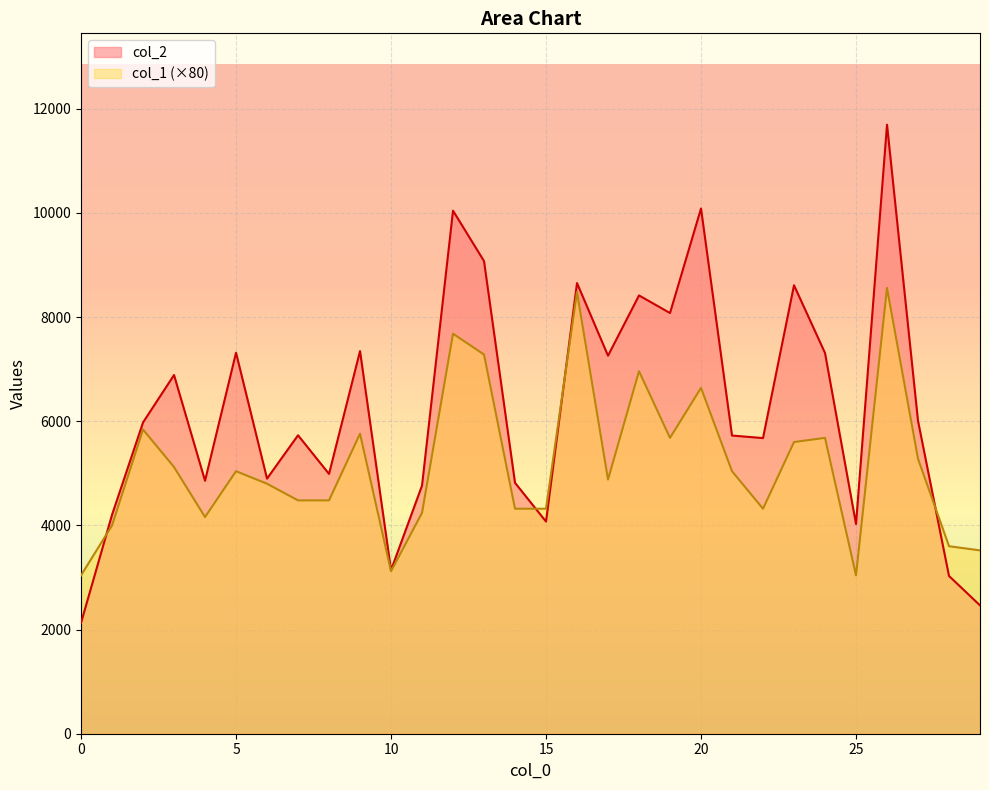

Which series has the largest range (max minus min)?

col_2